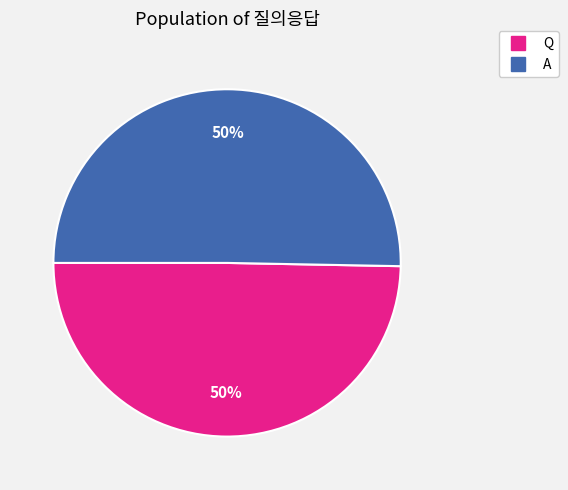

What percentage is the A slice, to the nearest percent?

50%